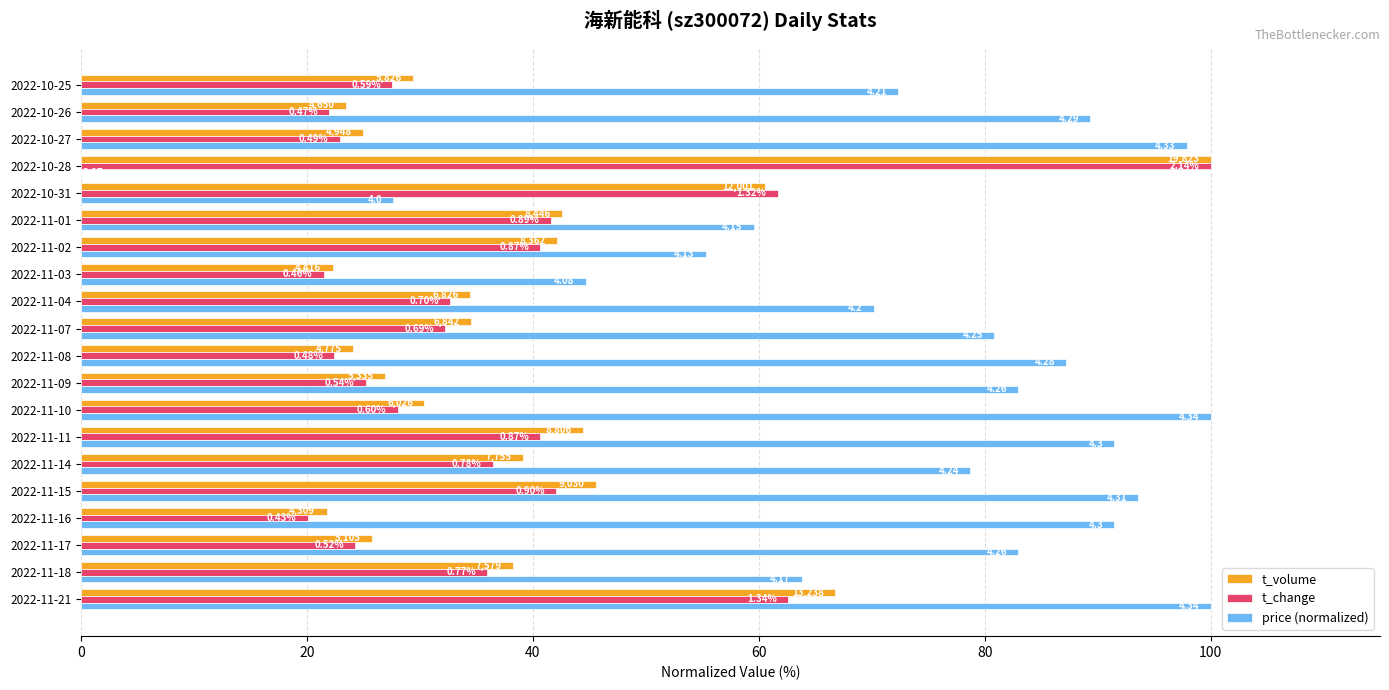

What is the label of the 1st bar from the right?

2022-10-25